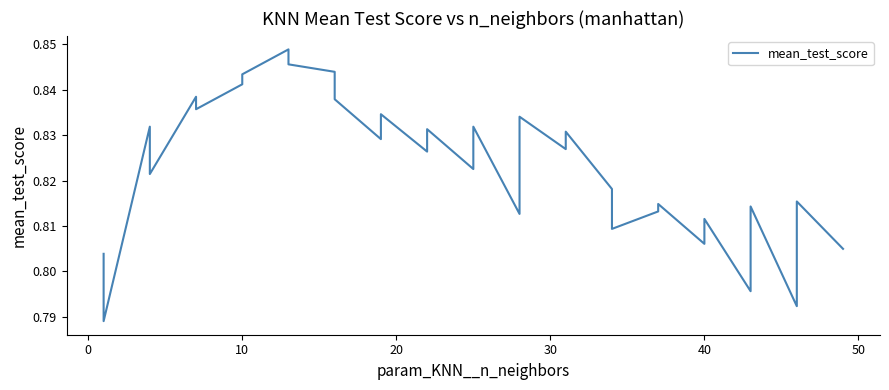

What is the greatest value displayed?

0.8